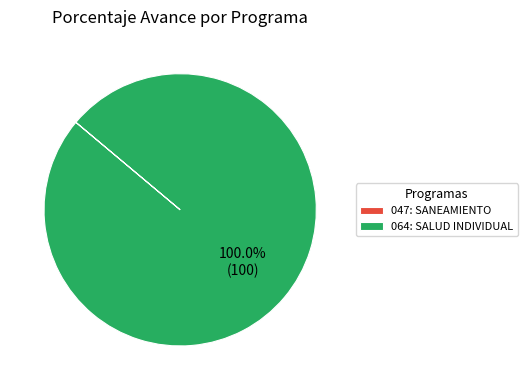

Which slice is the largest?

064: SALUD INDIVIDUAL